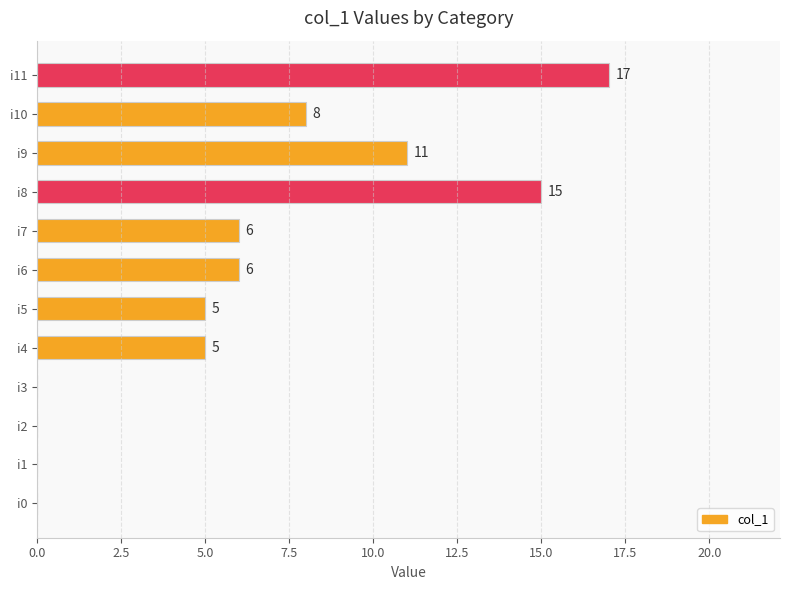

What is the sum of all values?

73